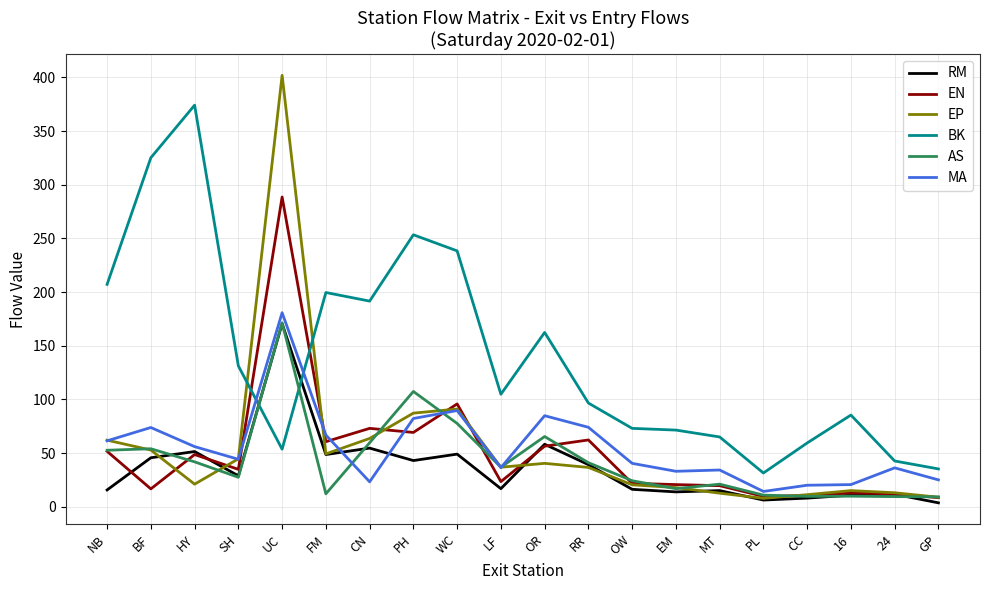

Where does the EN series first go above 34?

NB